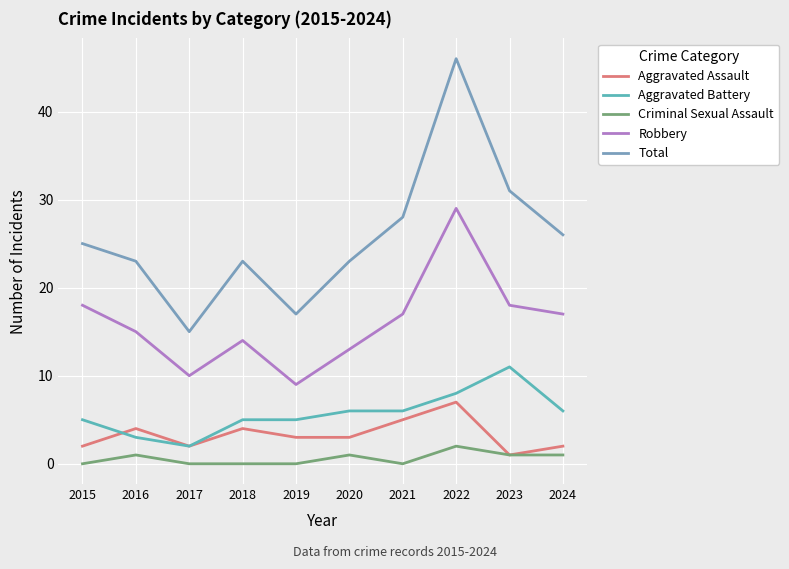

Reading right to left, transcribe all the data shown in this chart.

Aggravated Assault: 2024=2	2023=1	2022=7	2021=5	2020=3	2019=3	2018=4	2017=2	2016=4	2015=2
Aggravated Battery: 2024=6	2023=11	2022=8	2021=6	2020=6	2019=5	2018=5	2017=2	2016=3	2015=5
Criminal Sexual Assault: 2024=1	2023=1	2022=2	2021=0	2020=1	2019=0	2018=0	2017=0	2016=1	2015=0
Robbery: 2024=17	2023=18	2022=29	2021=17	2020=13	2019=9	2018=14	2017=10	2016=15	2015=18
Total: 2024=26	2023=31	2022=46	2021=28	2020=23	2019=17	2018=23	2017=15	2016=23	2015=25